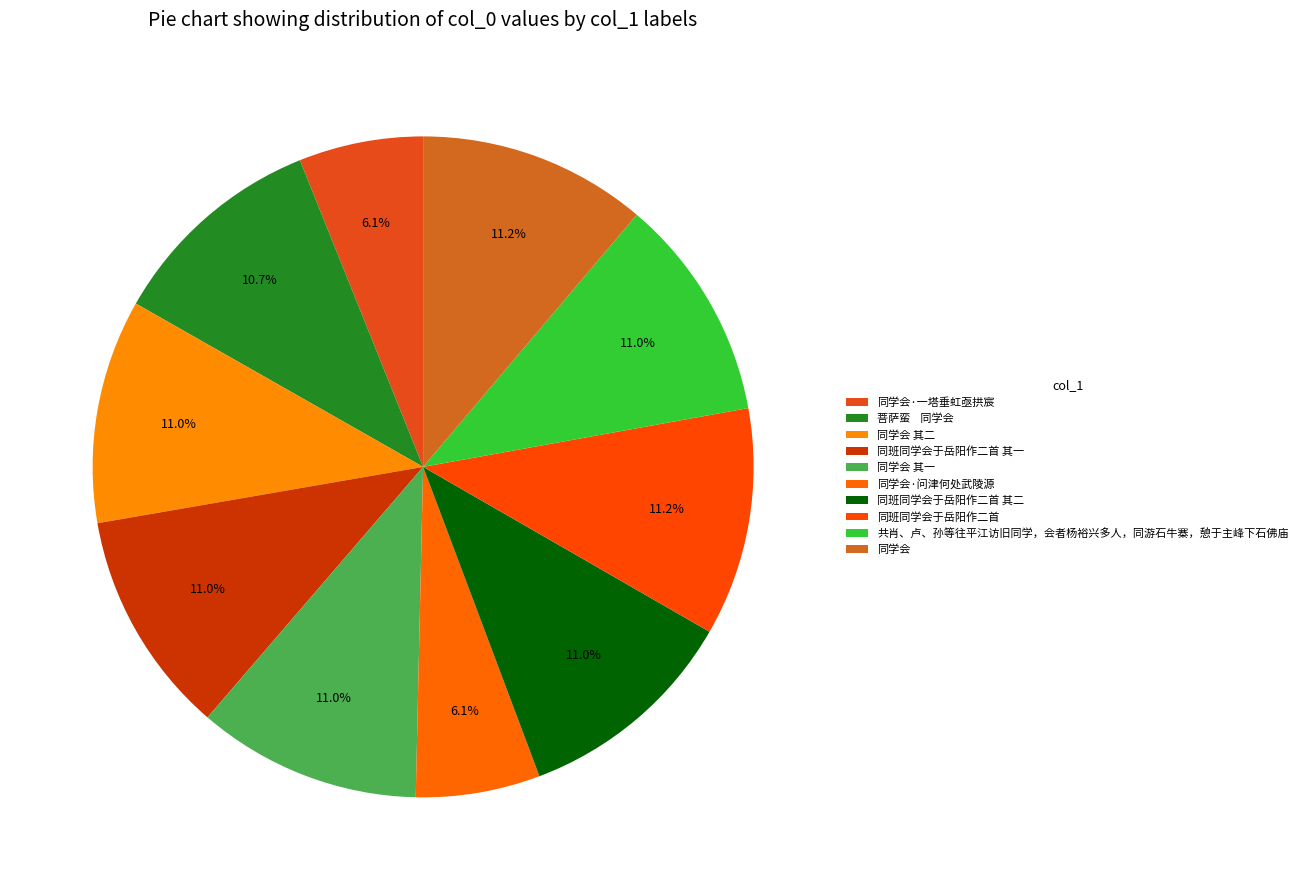

Which slice is the largest?

同学会